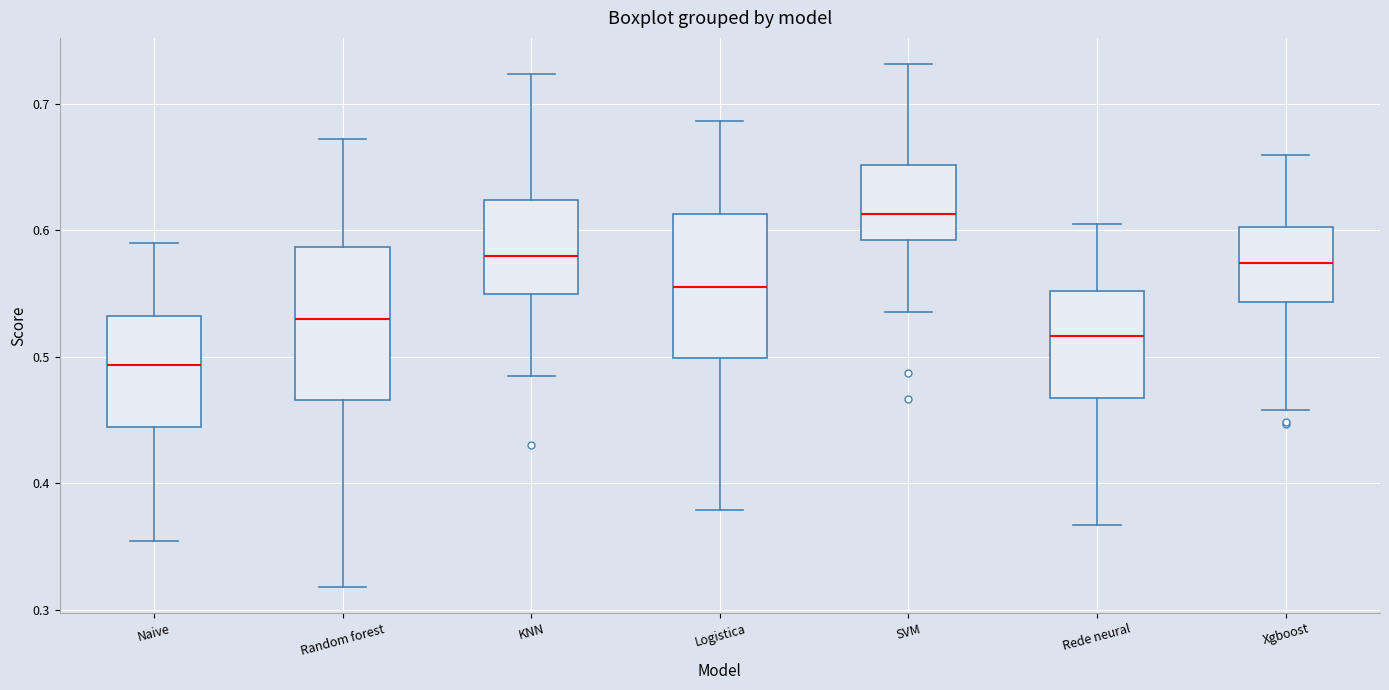

Which box has the lowest median line?

Naive